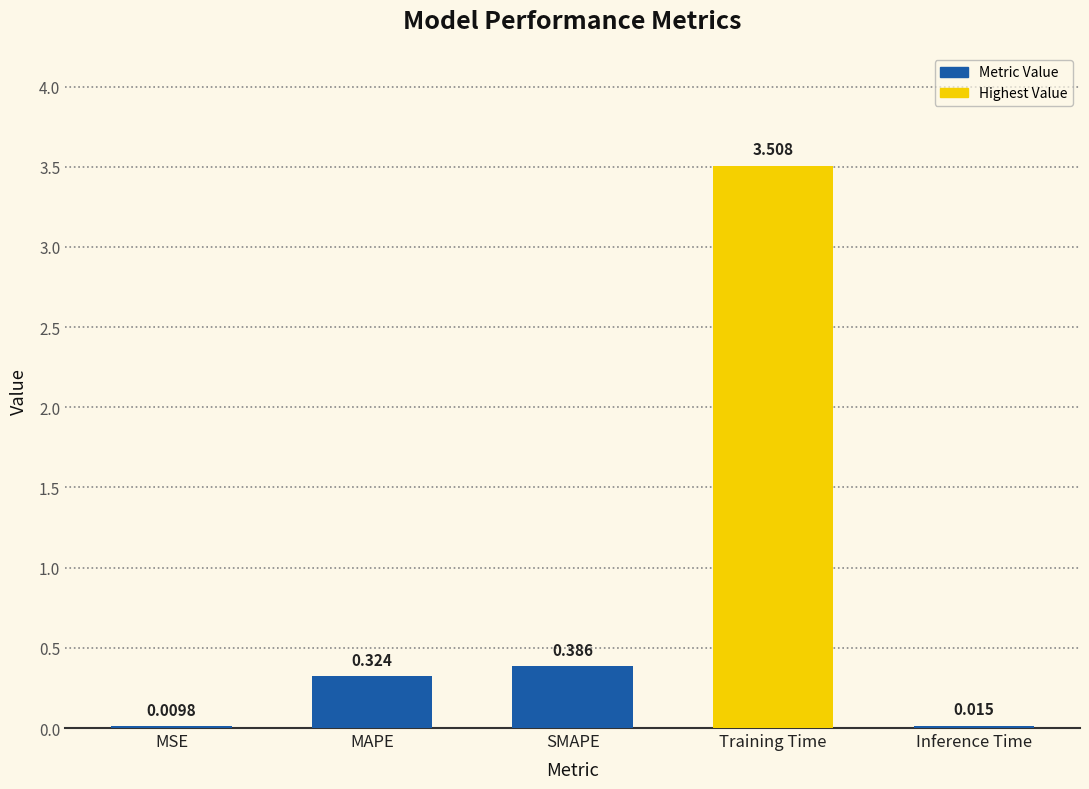

Where is the data nearest to the value 1?

SMAPE